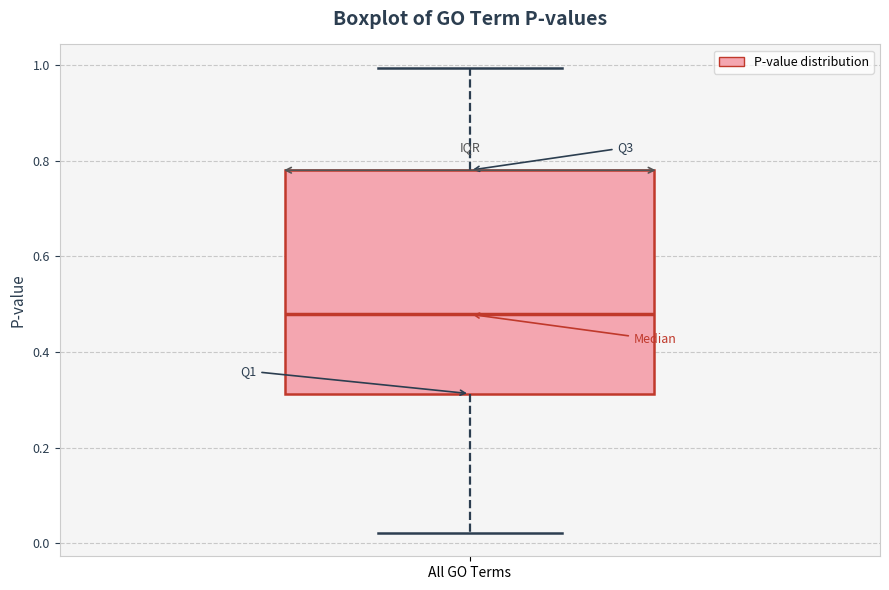

Read this box plot against the y-axis: the position of the median line, the range covered by the box, and the ends of both whiskers. The values are not printed on the chart, so give them approximately, as read against the axis.

median 0.48, box 0.32 to 0.78, whiskers 0.02 to 1.00